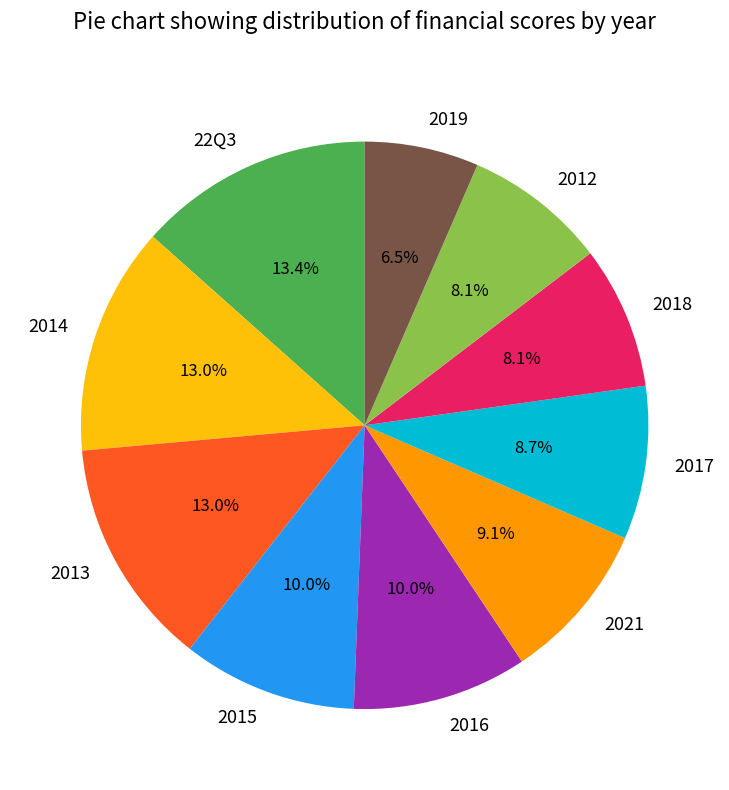

Does any single category account for the majority?

No